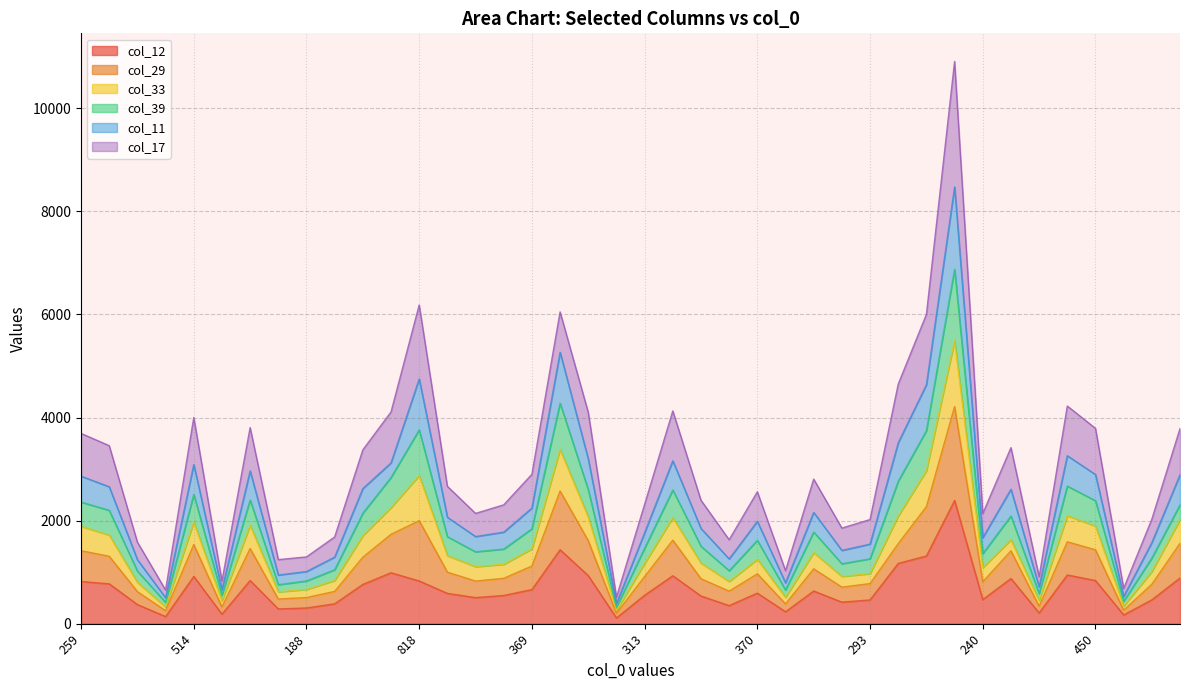

What are all the series names shown in the legend?

col_12, col_29, col_33, col_39, col_11, col_17